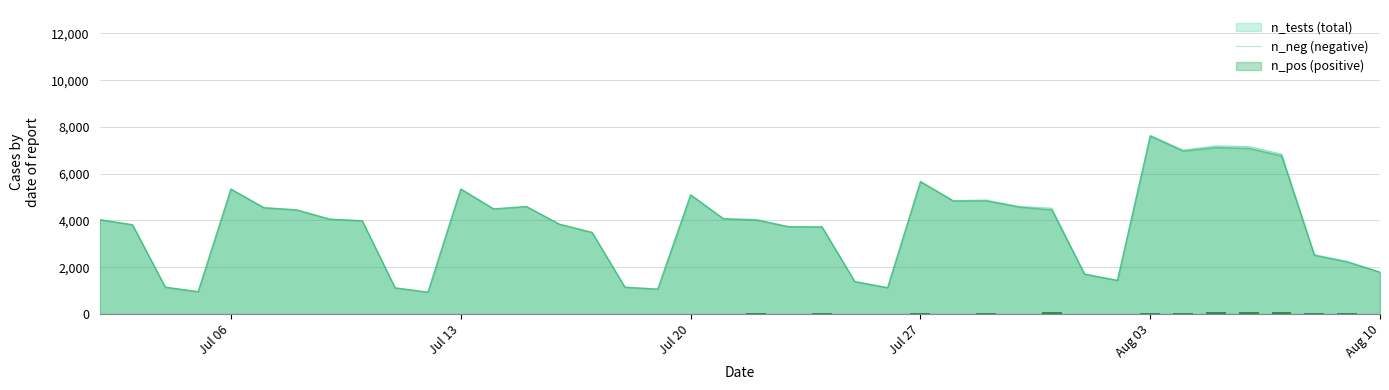

Are the bars horizontal?

No